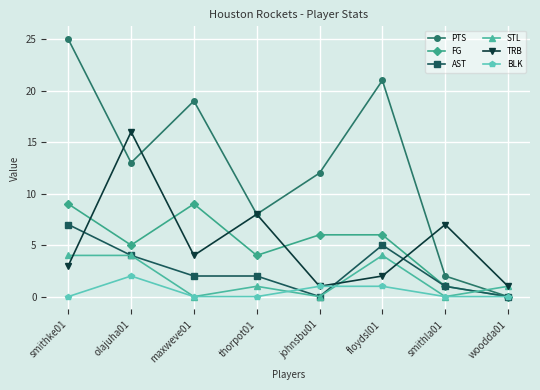

Between which two adjacent categories do TRB and FG first intersect?

smithke01 and olajuha01